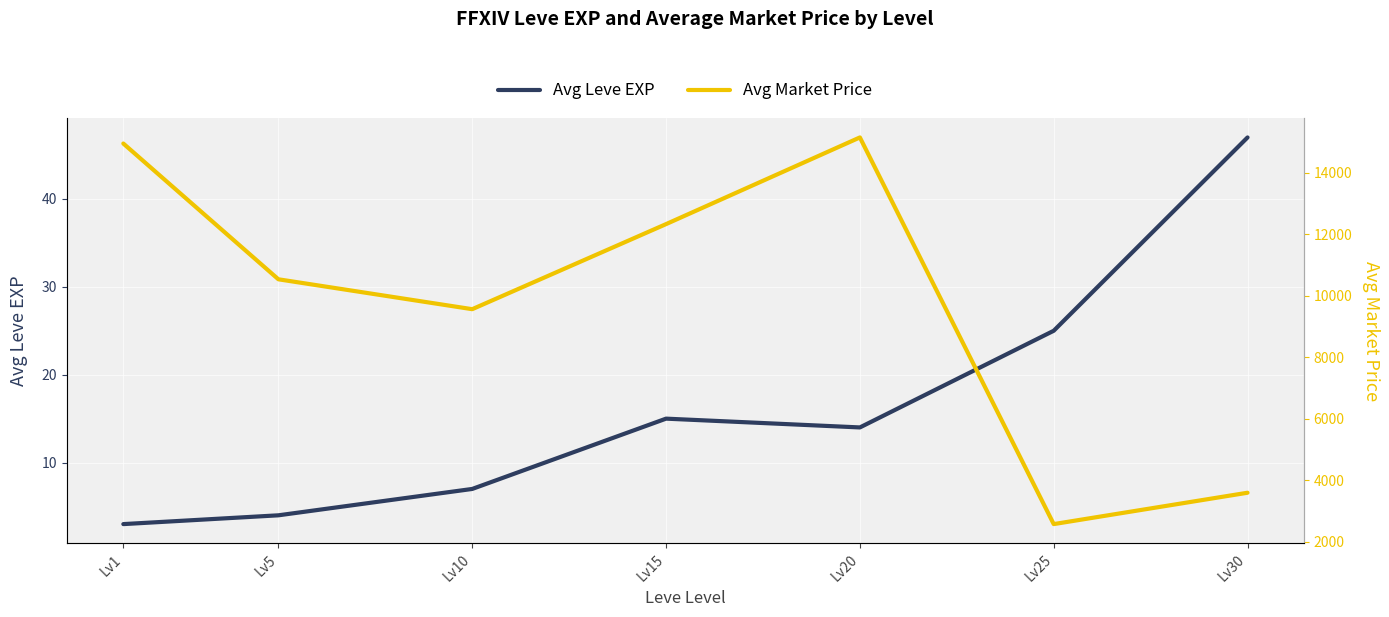

Where does the Avg Market Price series first go above 10540?

Lv1